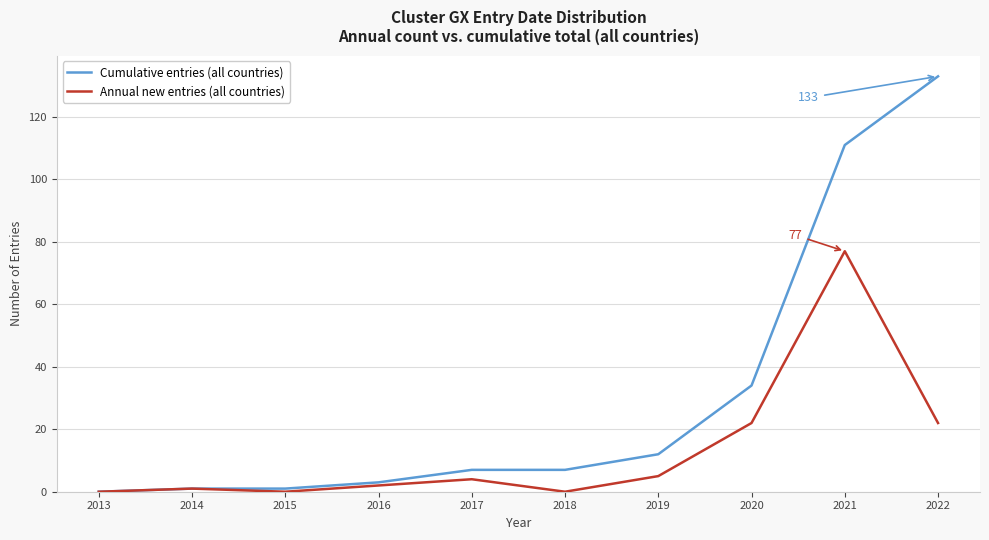

How many lines are shown in the chart?

2